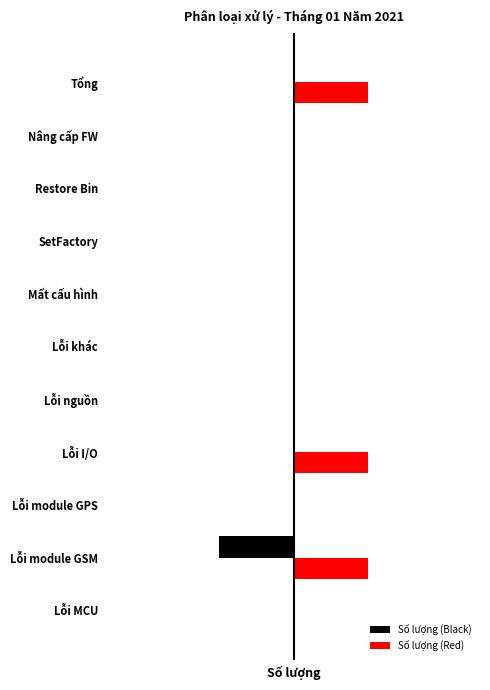

What is the difference between the maximum and minimum values in the Số lượng (Red) series?

1